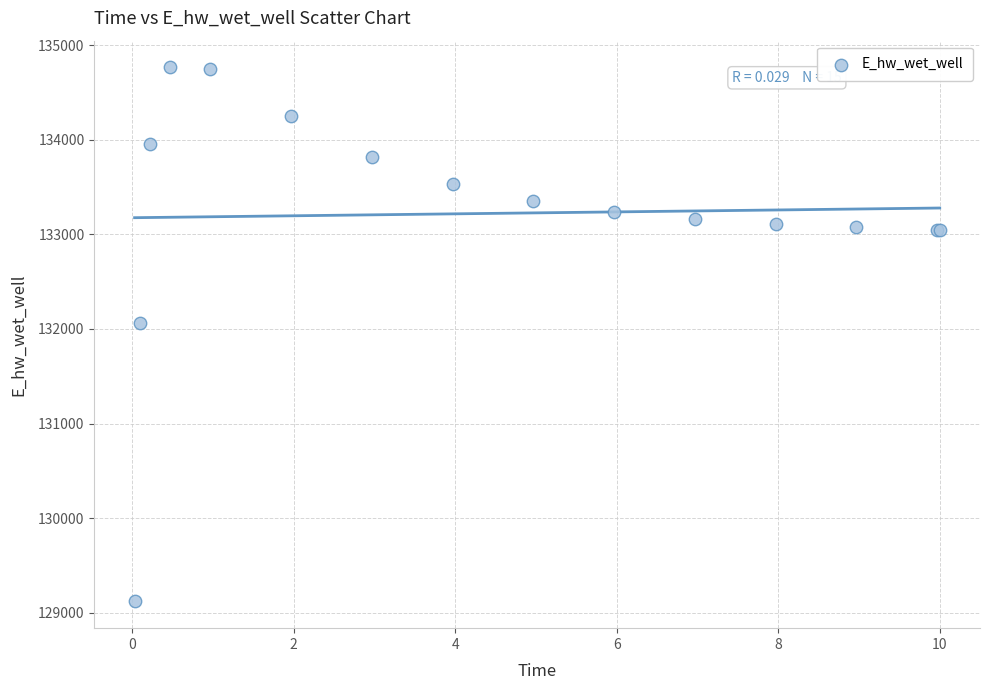

What Y value in the scatter plot is closest to 131942?

132065.3